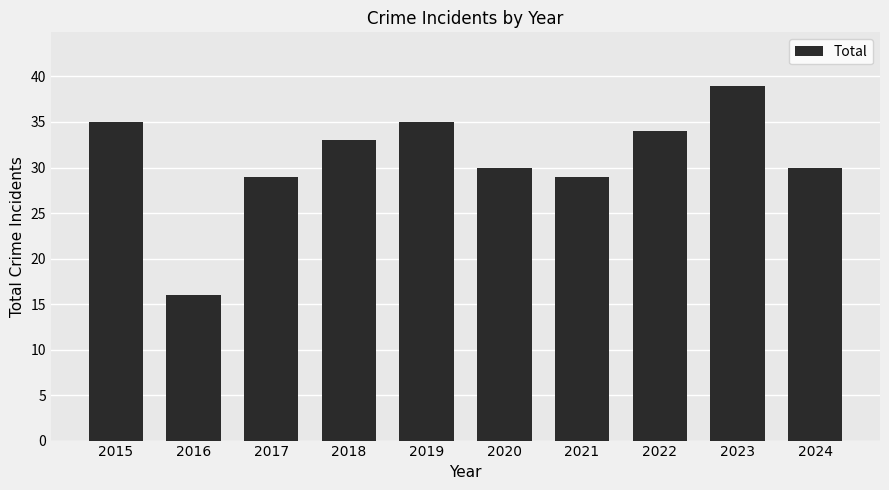

The chart shows a value of 28 at 2016. True or false?

False